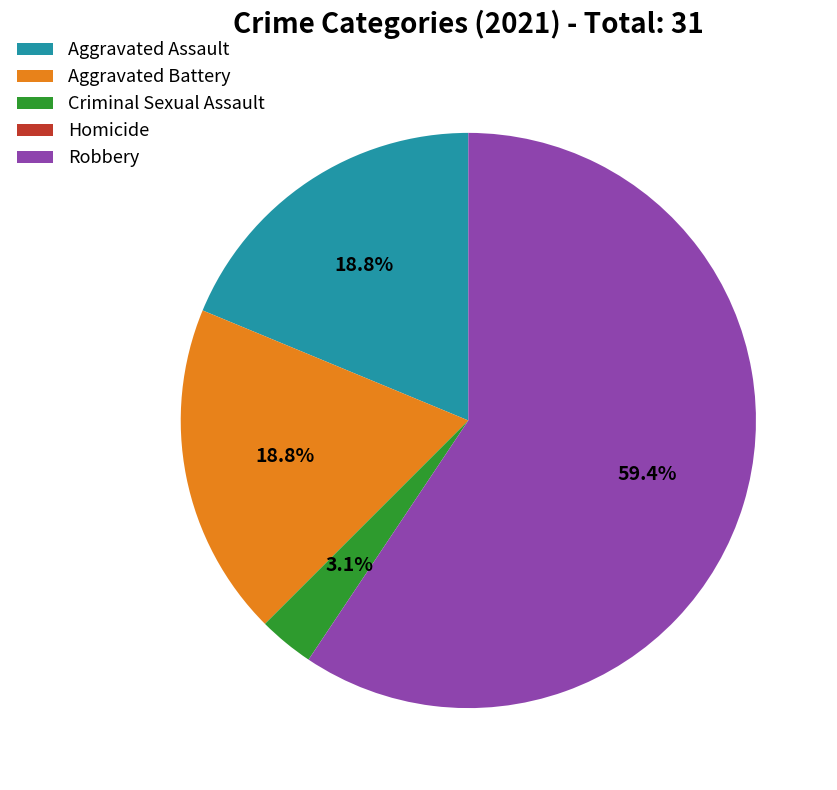

What percentage is the Criminal Sexual Assault slice, to the nearest percent?

3%